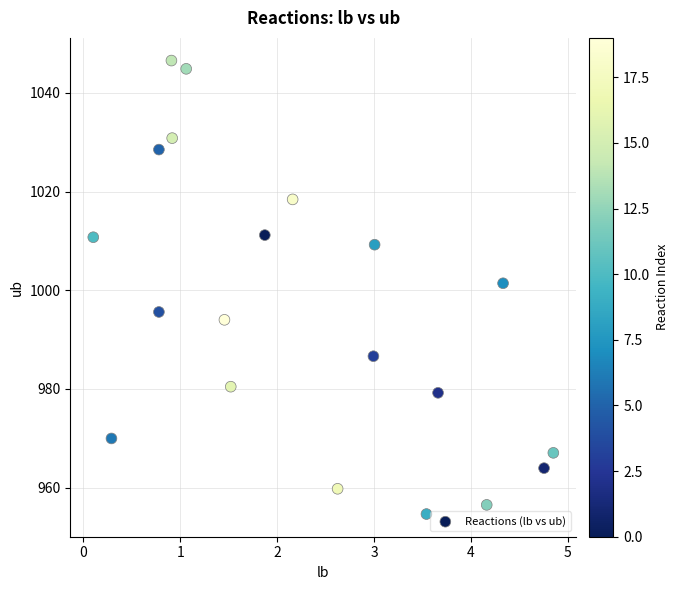

What Y value in the scatter plot is closest to 1000?

1001.4